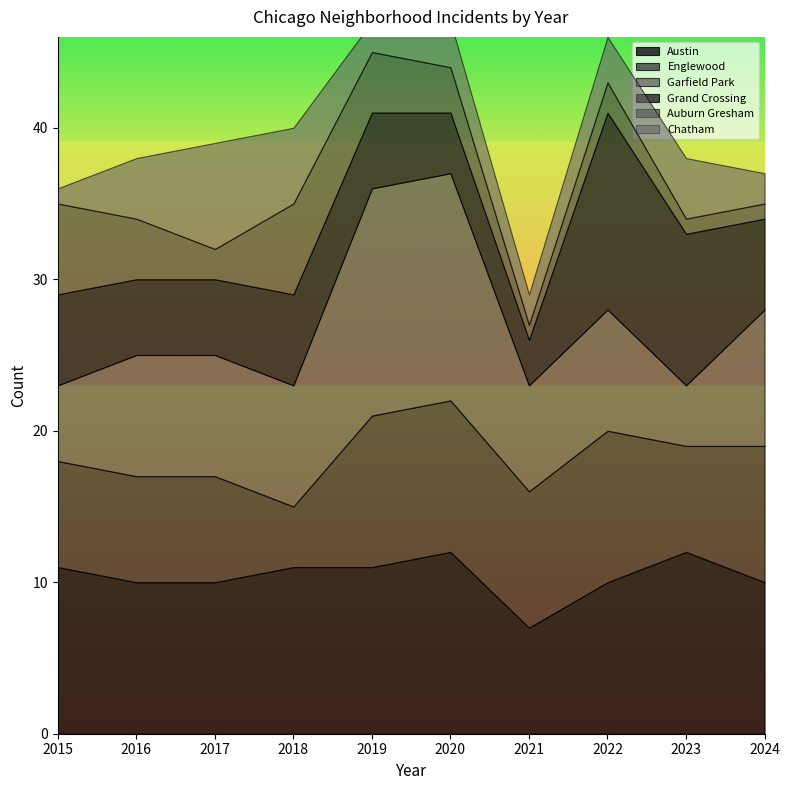

What is the value of the Grand Crossing point at the 1st from the left?

6